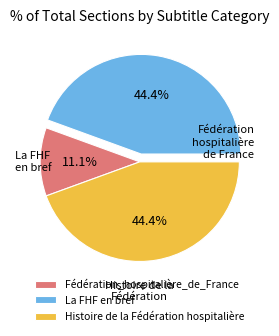

Which slice is the smallest?

Fédération_hospitalière_de_France